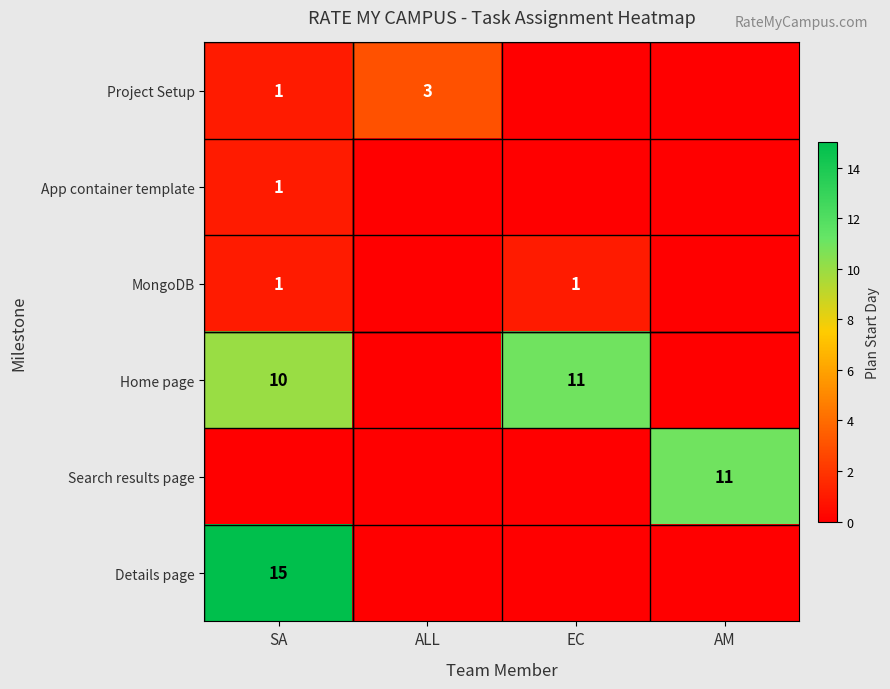

The Details page series shows 15 at SA. True or false?

True